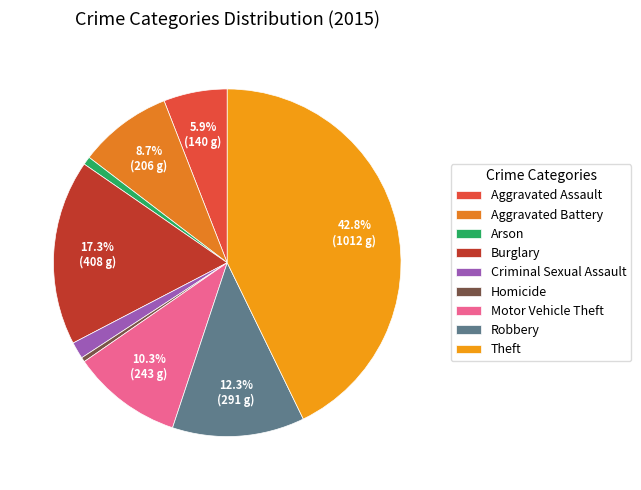

Combined, what portion of the pie is Aggravated Assault and Aggravated Battery?

14.6%